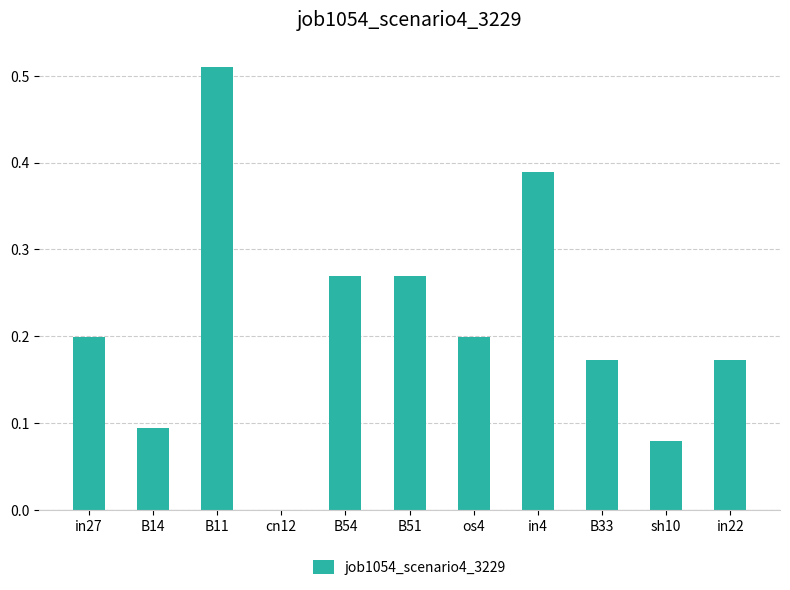

What is the sum of all values?

2.4